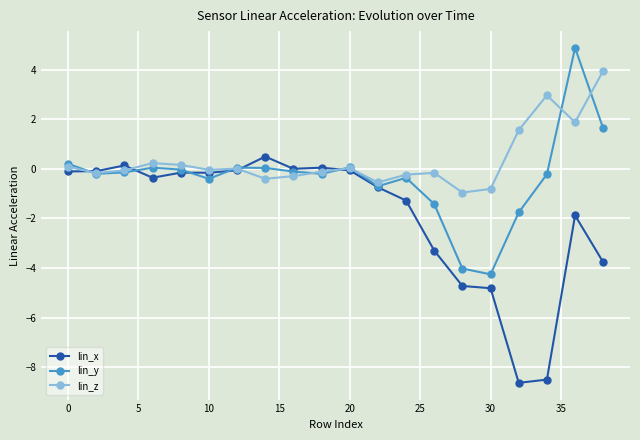

Which series has the largest total across all categories?

lin_z